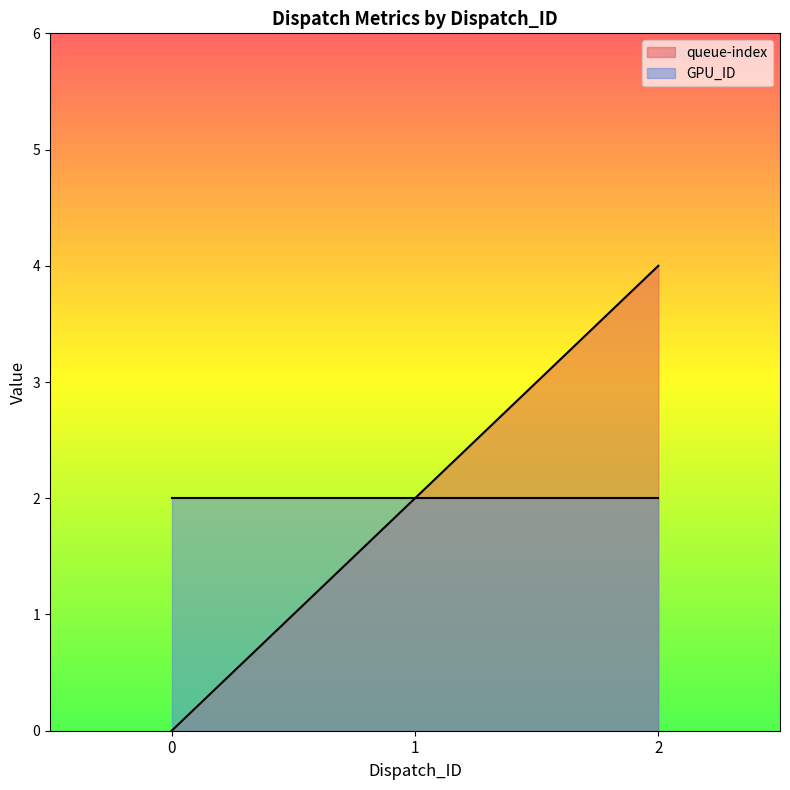

What is the sum of all values?

6